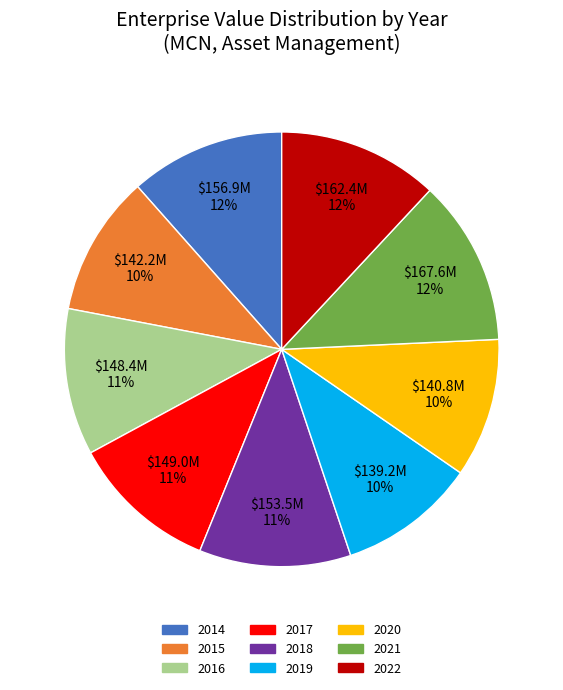

What is the ratio of the value at 2020 to the value at 2018?

0.9